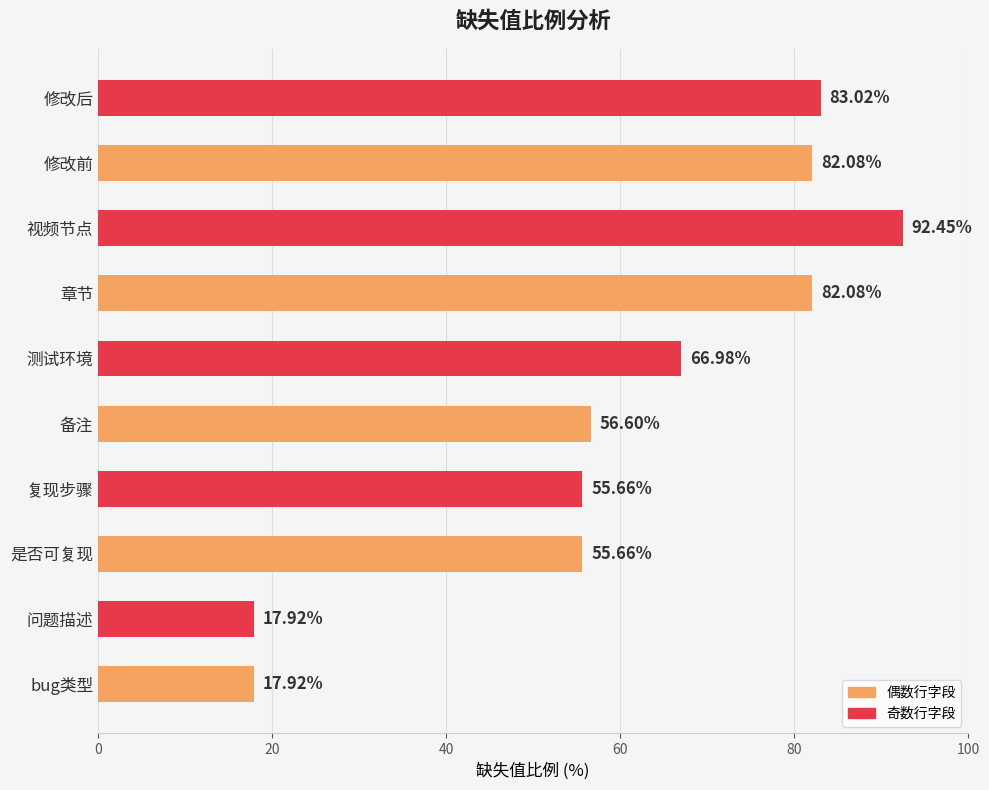

What is the change in value from 是否可复现 to 视频节点?

+36.8